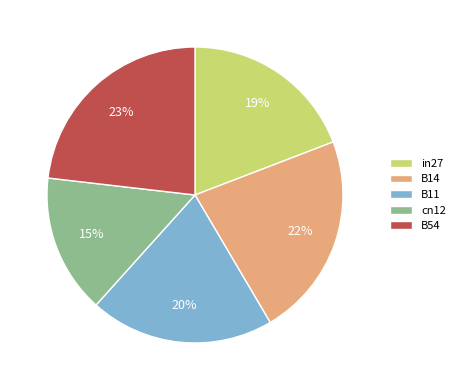

Is the sum of B11 and B54 greater than half?

No